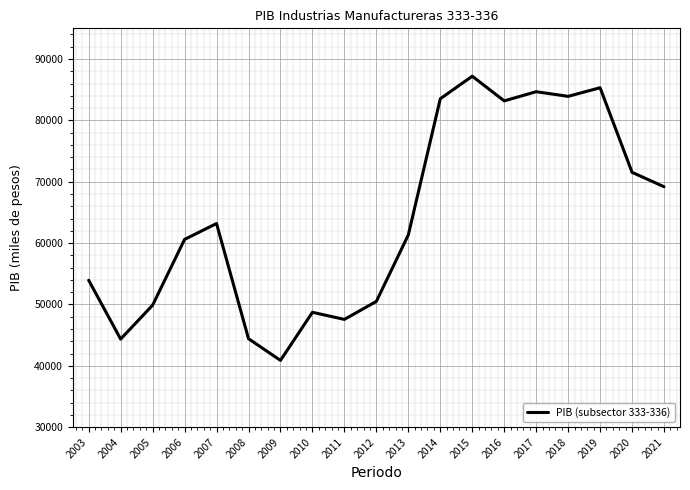

What is the difference between the values at 2011 and 2005?

2321.1